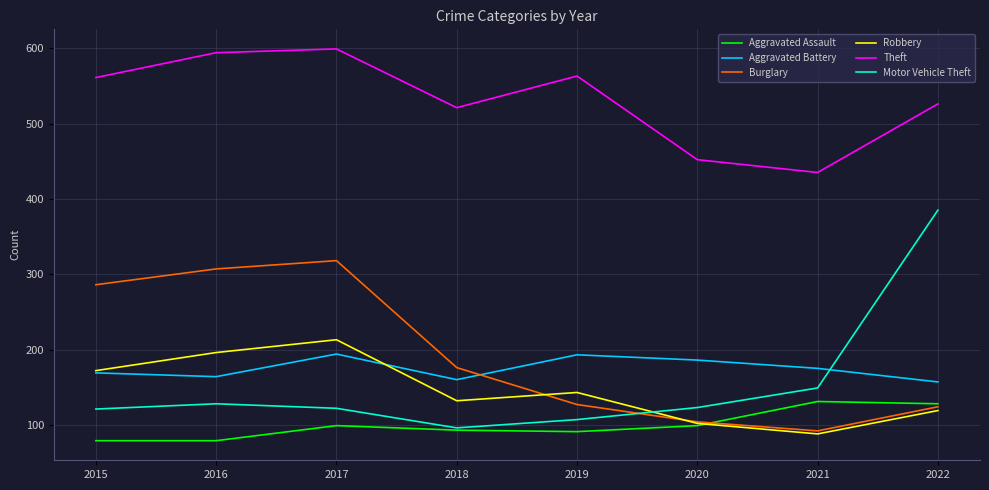

Does the chart display data point markers on the line(s)?

No